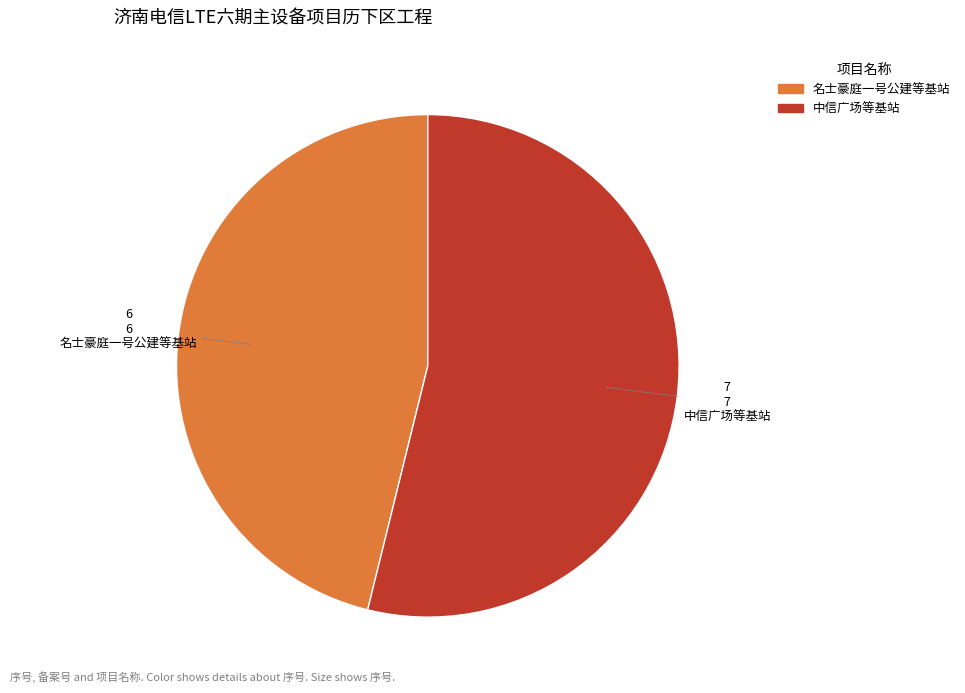

Rank the categories by value from lowest to highest.

名士豪庭一号公建等基站, 中信广场等基站